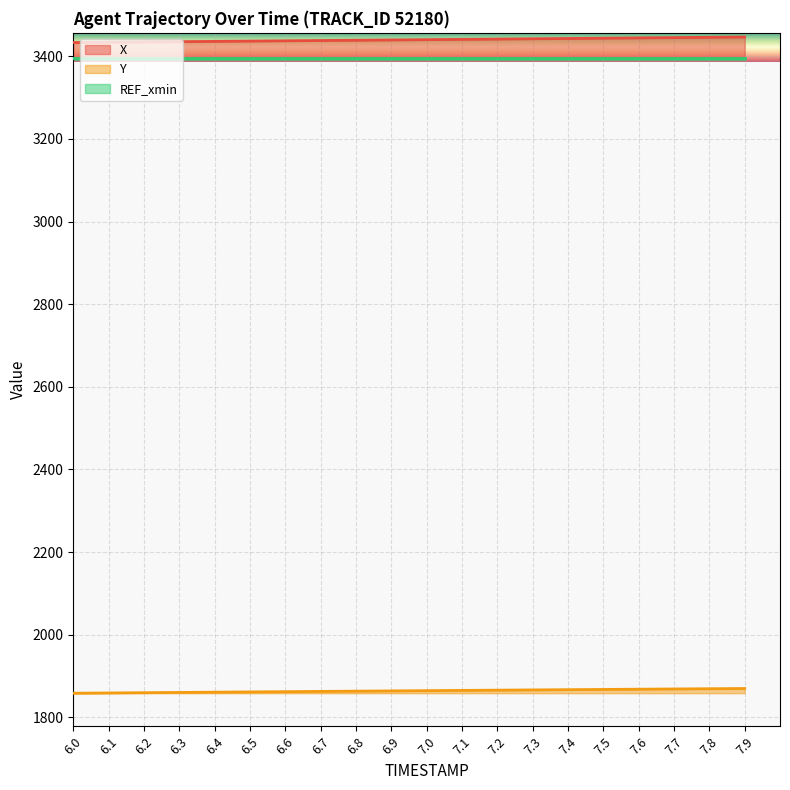

What is the sum of the X values at 7.3 and 6.0?

6875.8